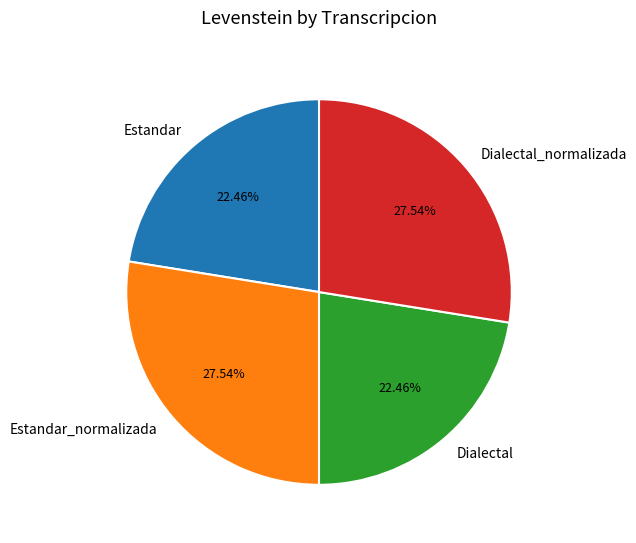

Combined, do Dialectal and Estandar account for over 50%?

No